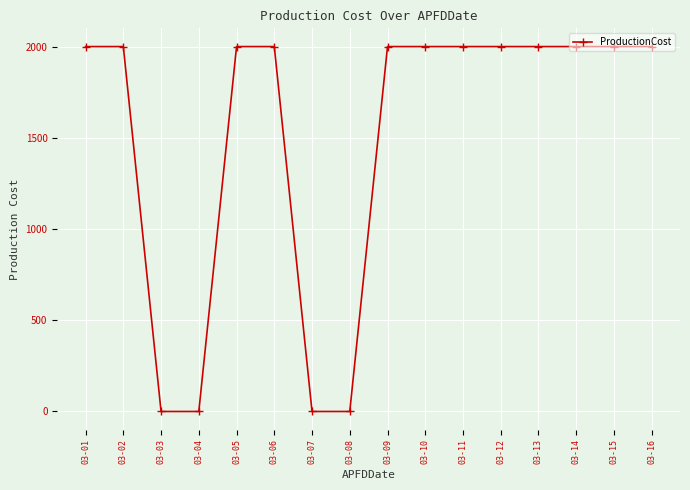

The value at 03-16 is 2000. True or false?

True